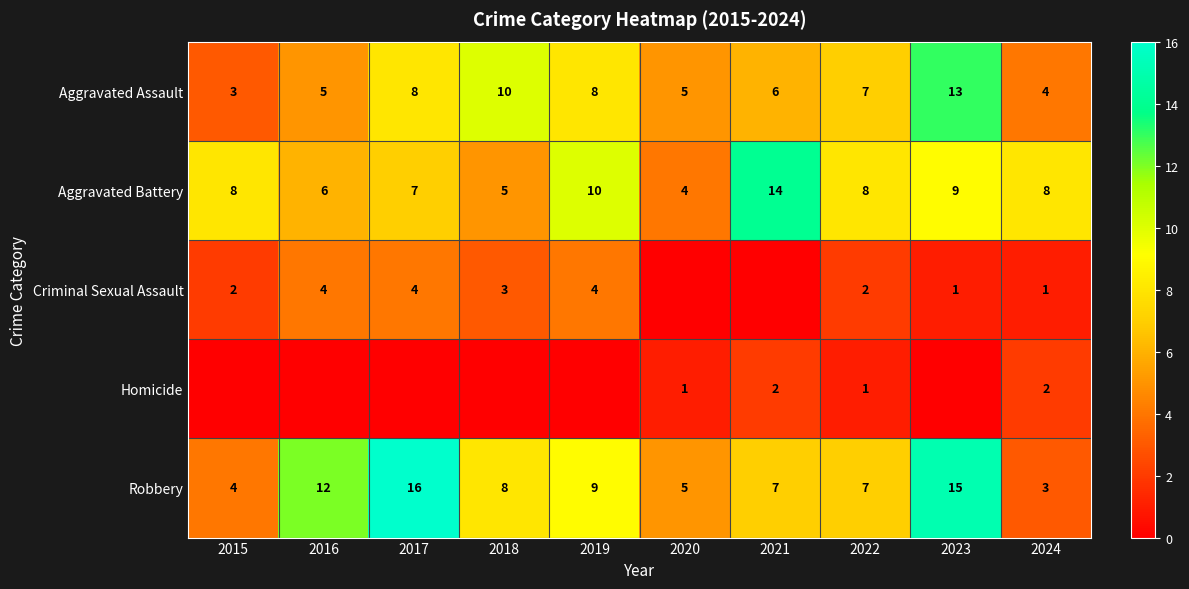

What is the difference between the highest and lowest values at 2022?

7